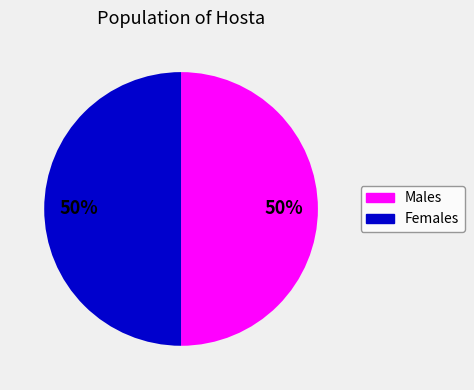

To the nearest percent, what is the average slice percentage?

50%